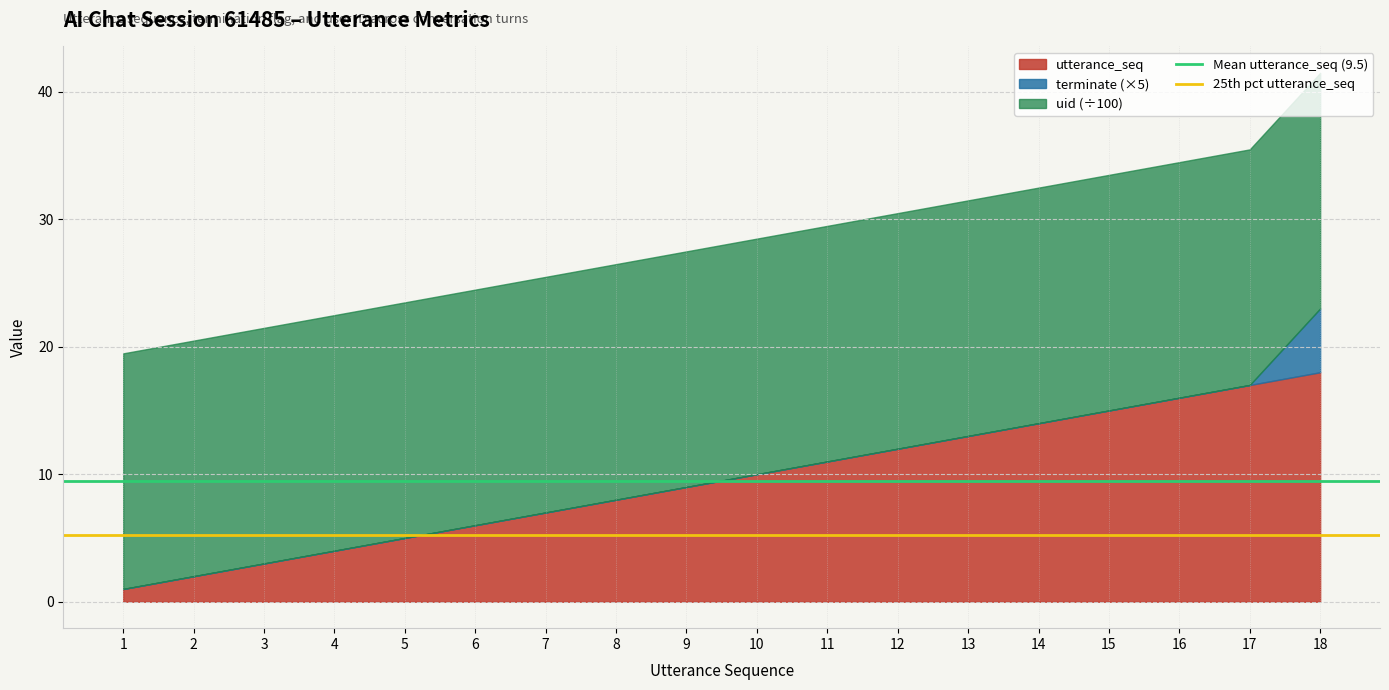

The Mean utterance_seq (9.5) series shows 9.5 at 2. True or false?

True